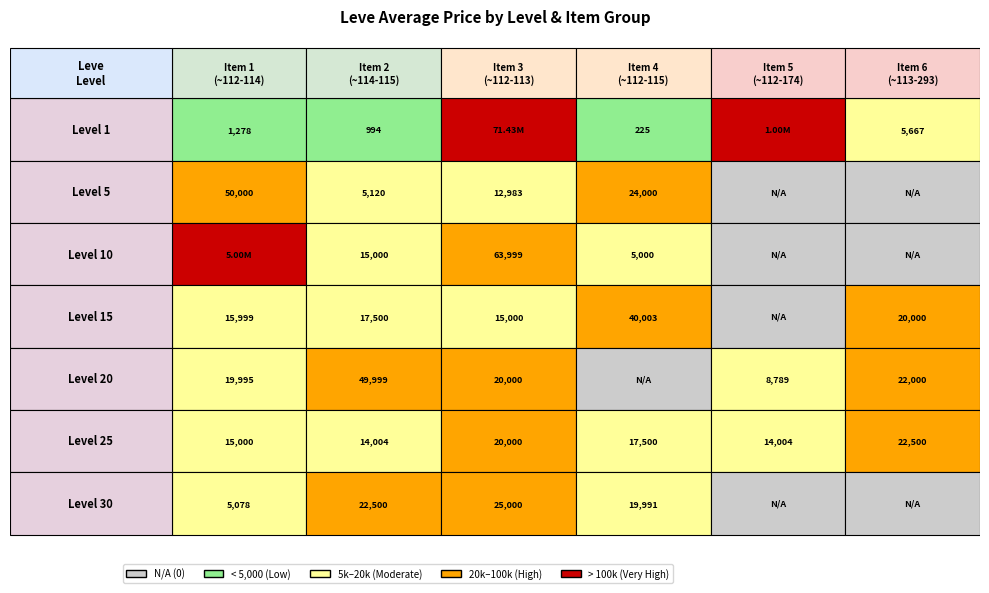

Reading left to right, what are all the values shown in this chart?

1: 1277.8	994.5	71429770.0	225.0	1004665.0	5666.7
5: 50000.0	5120.0	12983.0	24000.0	0.0	0.0
10: 5003333.0	15000.0	63999.0	5000.0	0.0	0.0
15: 15999.0	17499.5	15000.0	40003.0	0.0	20000.0
20: 19995.0	49999.0	20000.0	0.0	8788.8	22000.0
25: 15000.0	14003.5	20000.0	17499.5	14003.5	22499.5
30: 5078.0	22500.0	25000.0	19991.0	0.0	0.0